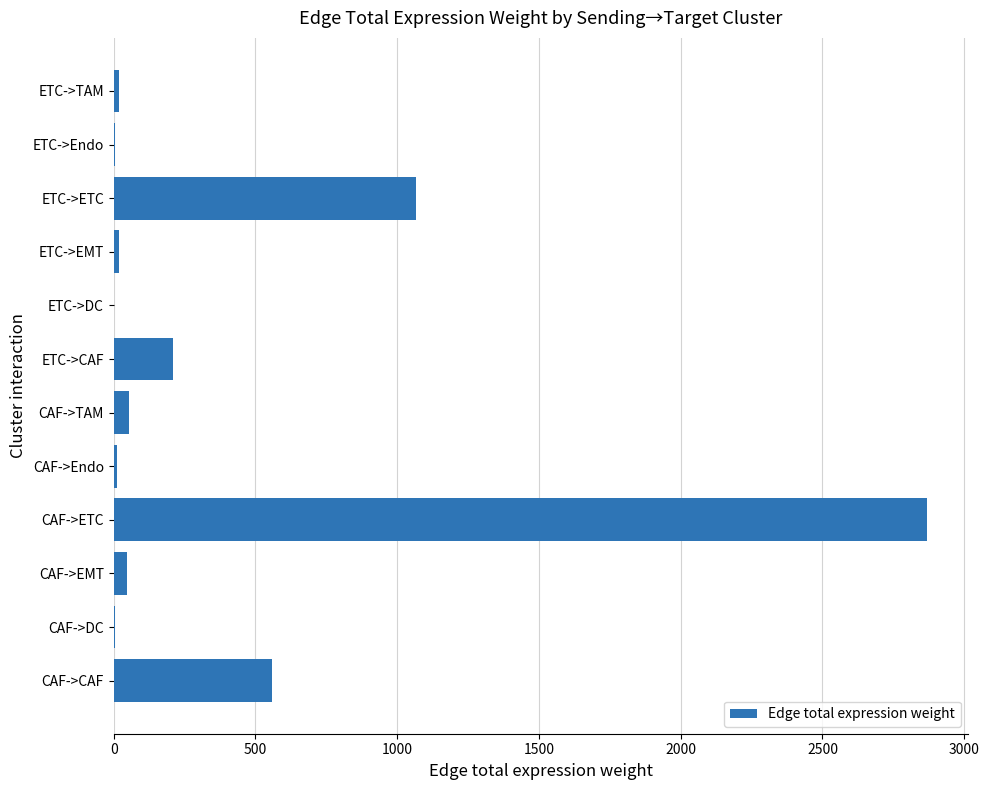

Which label corresponds to the largest value in the chart?

CAF->ETC